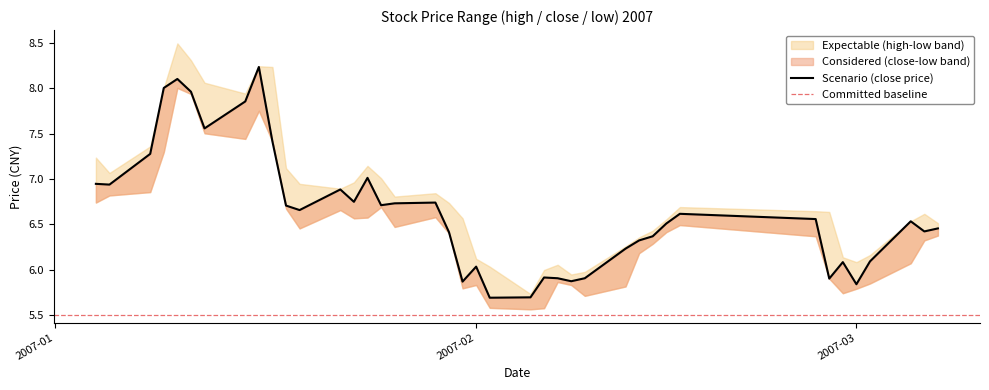

Is this an area chart (filled region under the line)?

No